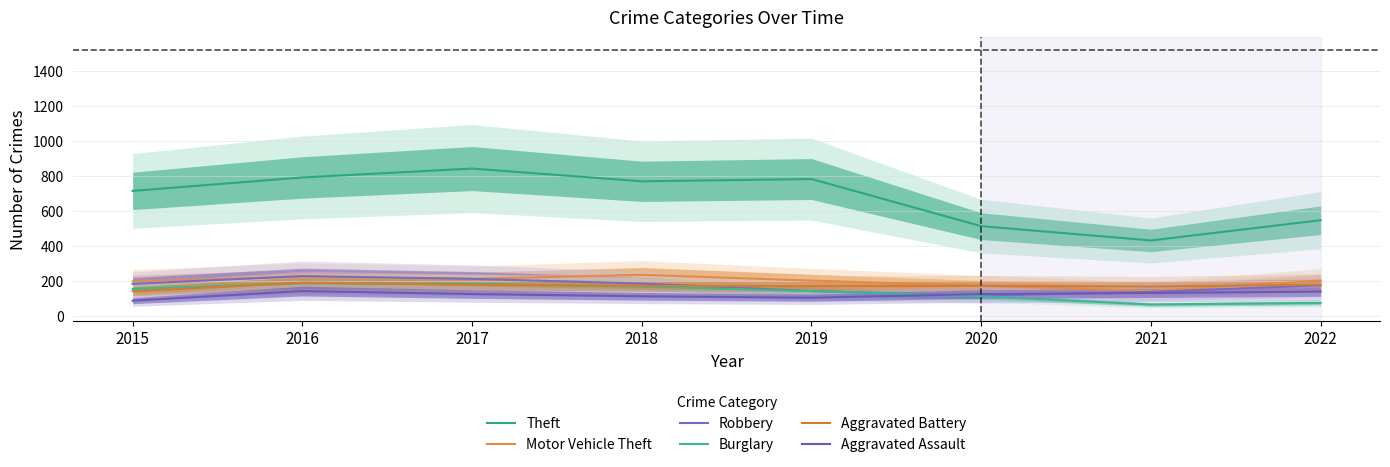

How many distinct data groups are displayed?

6